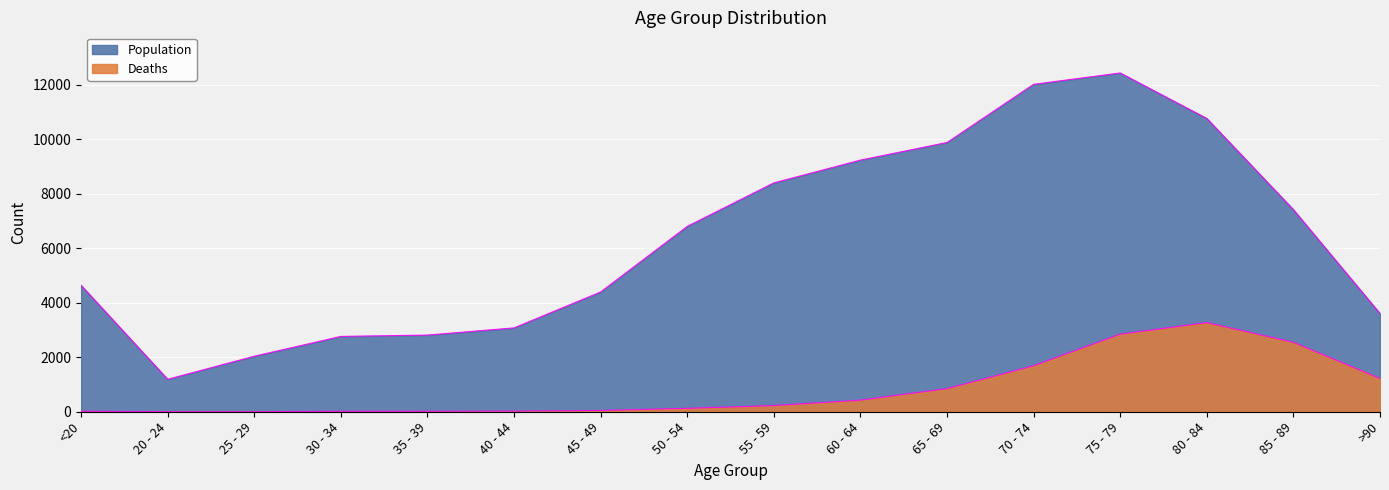

What is the difference between the Population values at 40 - 44 and 50 - 54?

3725